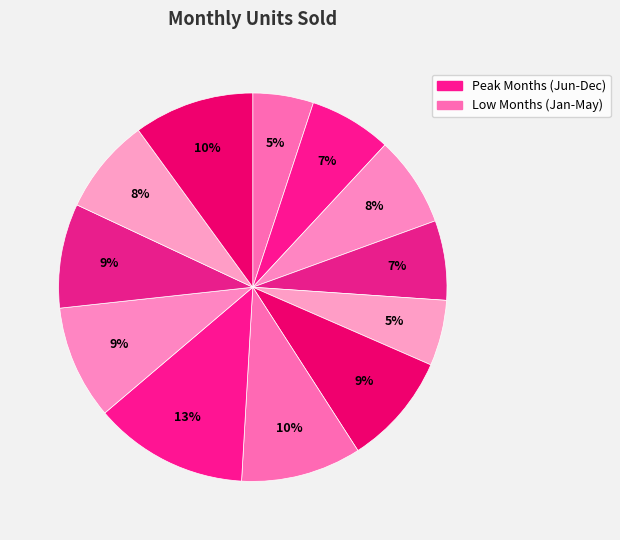

How many slices are in this pie chart?

12